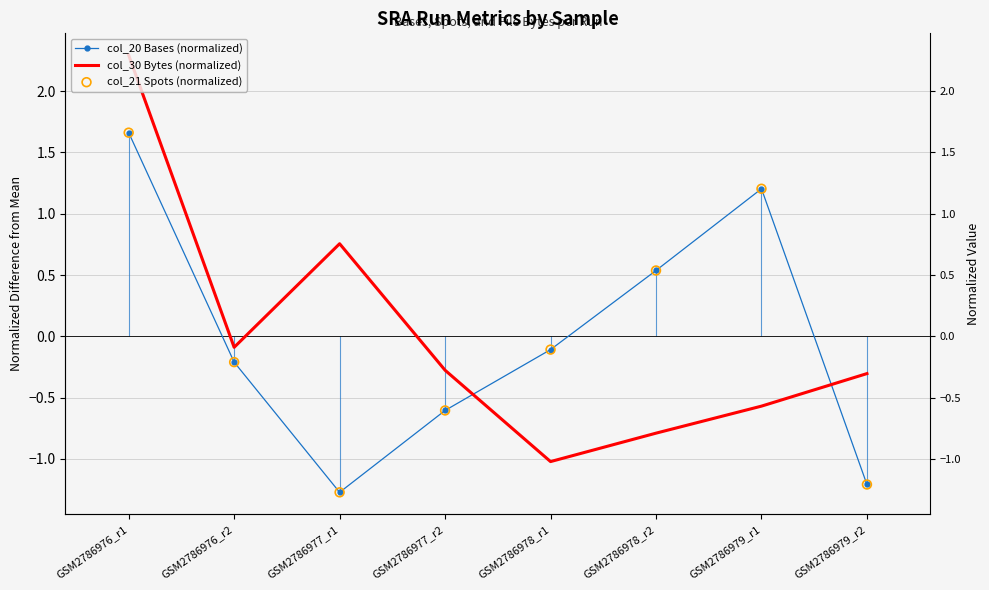

Is the value of col_20 Bases (normalized) at GSM2786979_r2 greater than the value of col_30 Bytes (normalized) at GSM2786978_r2?

No